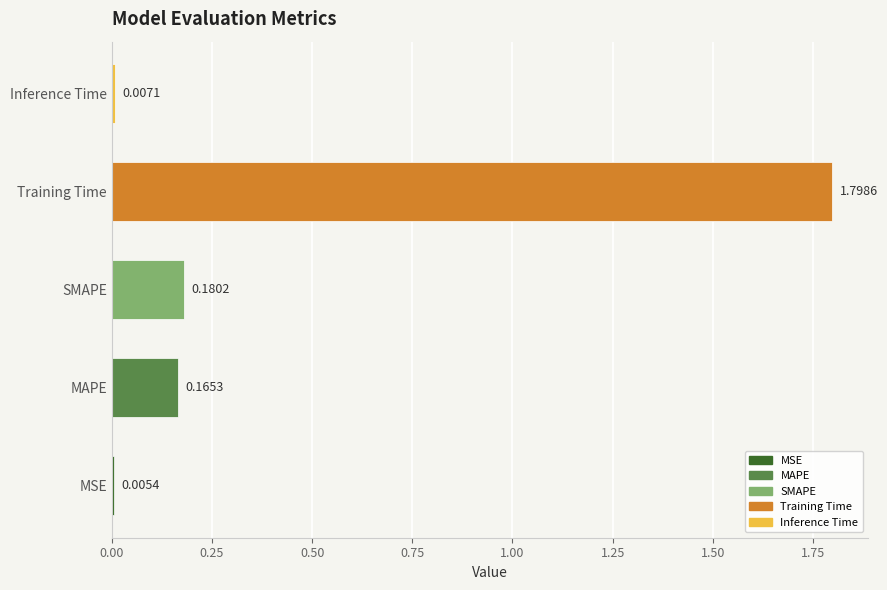

What is the average value?

0.4